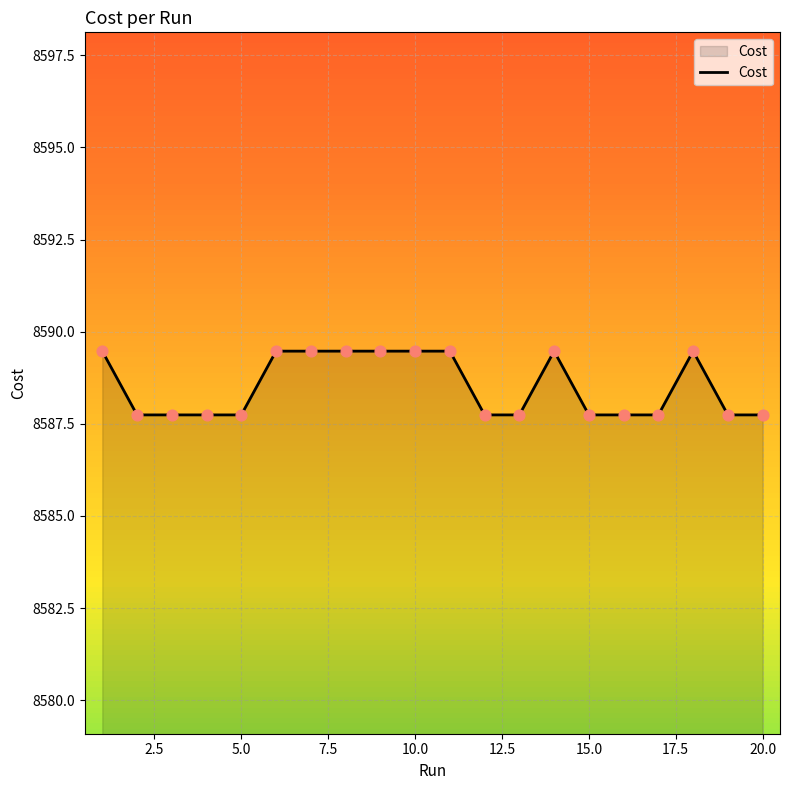

What is the maximum value shown in the chart?

8589.5